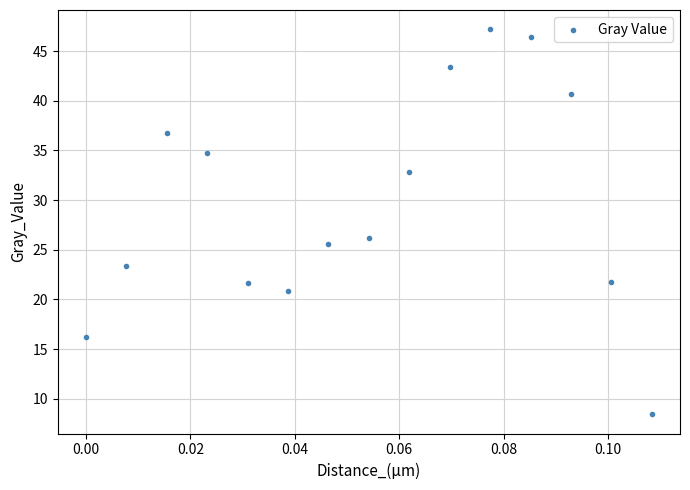

What is the range of Y values (max minus min)?

38.8